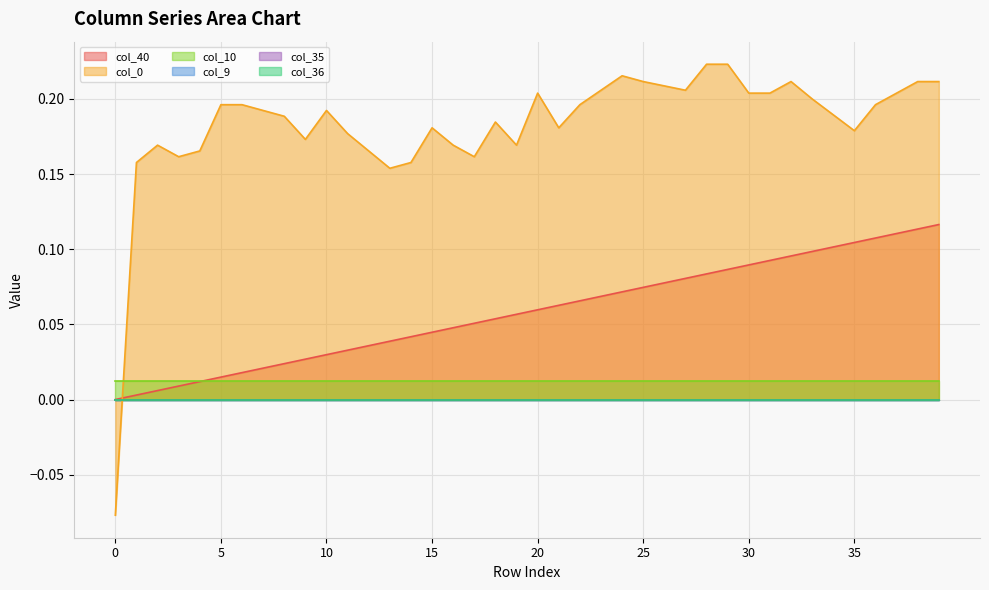

True or false: col_10 and col_9 cross at least once.

False